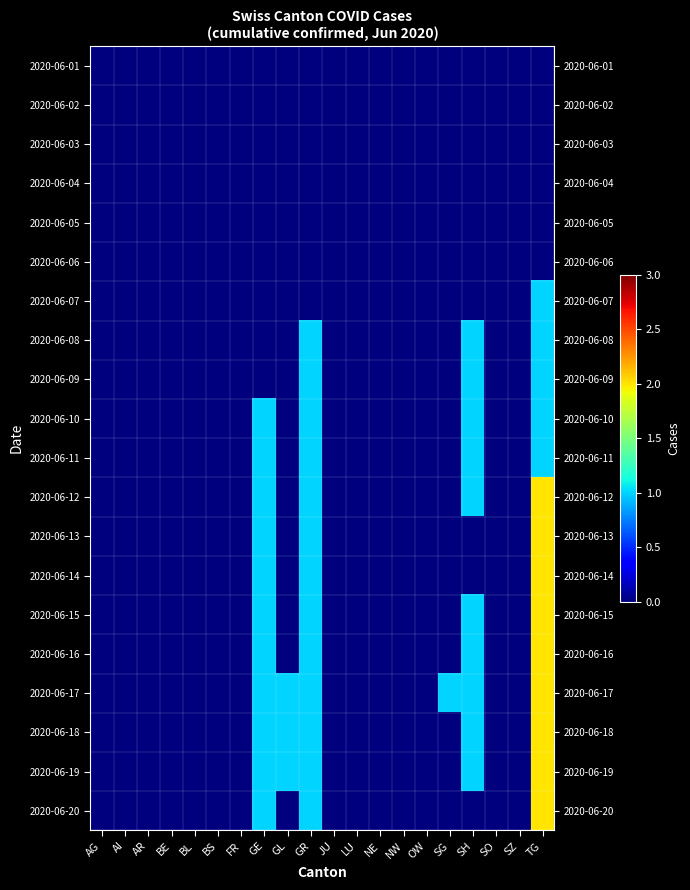

Reading left to right, list all the values displayed in this chart.

row_0: 0	0	0	0	0	0	0	0	0	0	0	0	0	0	0	0	0	0	0	0
row_1: 0	0	0	0	0	0	0	0	0	0	0	0	0	0	0	0	0	0	0	0
row_2: 0	0	0	0	0	0	0	0	0	0	0	0	0	0	0	0	0	0	0	0
row_3: 0	0	0	0	0	0	0	0	0	0	0	0	0	0	0	0	0	0	0	0
row_4: 0	0	0	0	0	0	0	0	0	0	0	0	0	0	0	0	0	0	0	0
row_5: 0	0	0	0	0	0	0	0	0	0	0	0	0	0	0	0	0	0	0	0
row_6: 0	0	0	0	0	0	0	0	0	0	0	0	0	0	0	0	0	0	0	1
row_7: 0	0	0	0	0	0	0	0	0	1	0	0	0	0	0	0	1	0	0	1
row_8: 0	0	0	0	0	0	0	0	0	1	0	0	0	0	0	0	1	0	0	1
row_9: 0	0	0	0	0	0	0	1	0	1	0	0	0	0	0	0	1	0	0	1
row_10: 0	0	0	0	0	0	0	1	0	1	0	0	0	0	0	0	1	0	0	1
row_11: 0	0	0	0	0	0	0	1	0	1	0	0	0	0	0	0	1	0	0	2
row_12: 0	0	0	0	0	0	0	1	0	1	0	0	0	0	0	0	0	0	0	2
row_13: 0	0	0	0	0	0	0	1	0	1	0	0	0	0	0	0	0	0	0	2
row_14: 0	0	0	0	0	0	0	1	0	1	0	0	0	0	0	0	1	0	0	2
row_15: 0	0	0	0	0	0	0	1	0	1	0	0	0	0	0	0	1	0	0	2
row_16: 0	0	0	0	0	0	0	1	1	1	0	0	0	0	0	1	1	0	0	2
row_17: 0	0	0	0	0	0	0	1	1	1	0	0	0	0	0	0	1	0	0	2
row_18: 0	0	0	0	0	0	0	1	1	1	0	0	0	0	0	0	1	0	0	2
row_19: 0	0	0	0	0	0	0	1	0	1	0	0	0	0	0	0	0	0	0	2